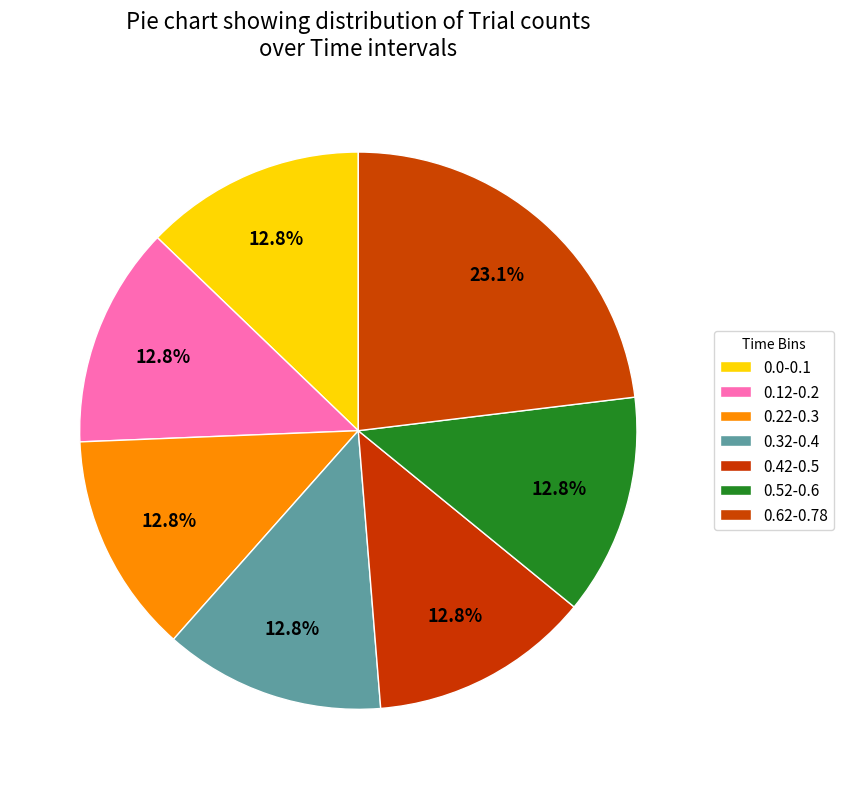

Count the number of slices in the pie.

7